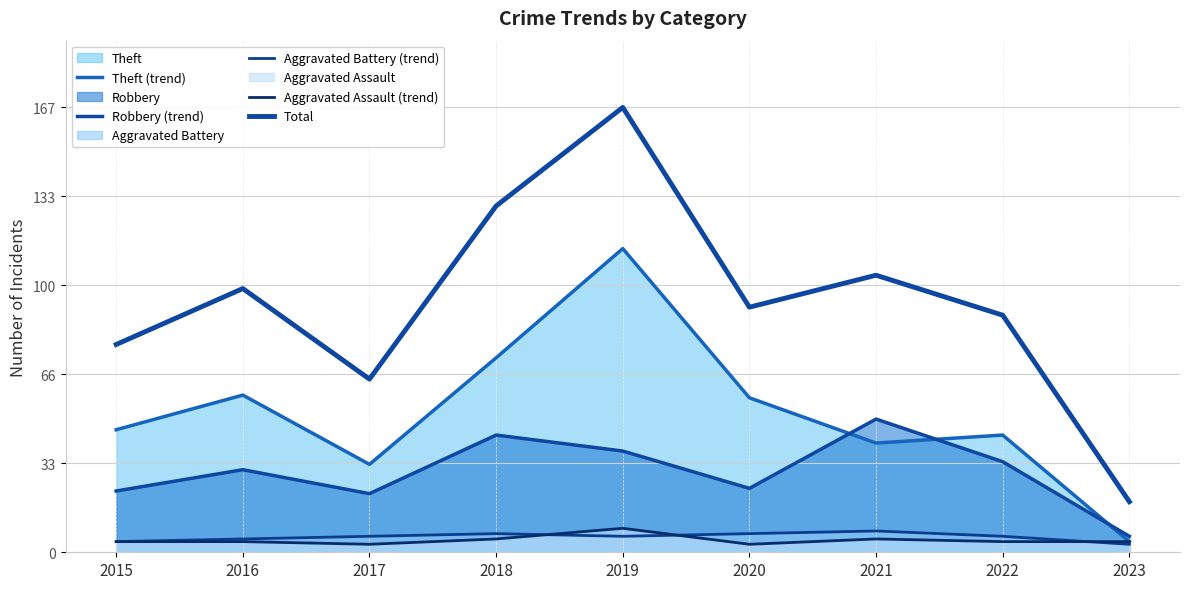

How many lines are shown in the chart?

5